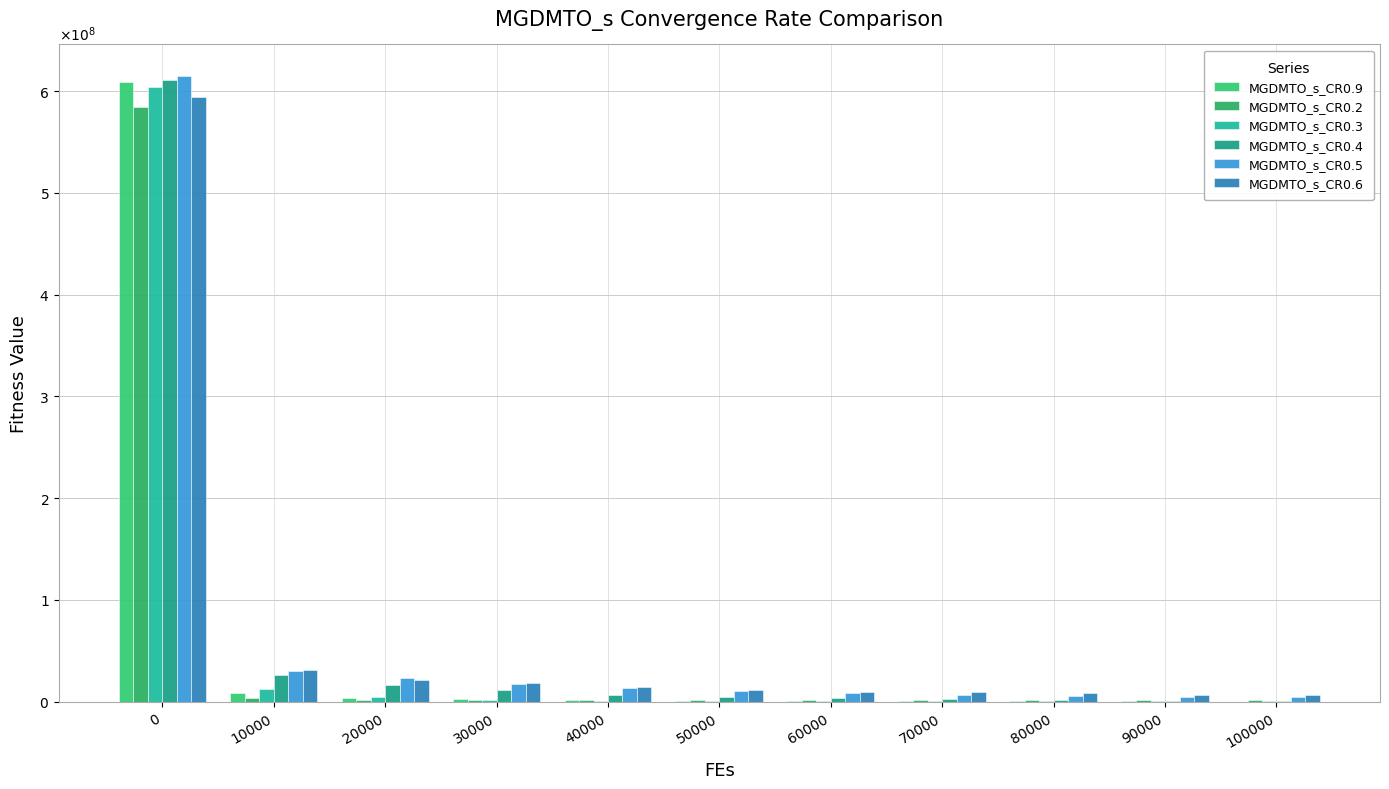

Does the chart contain stacked bars?

No